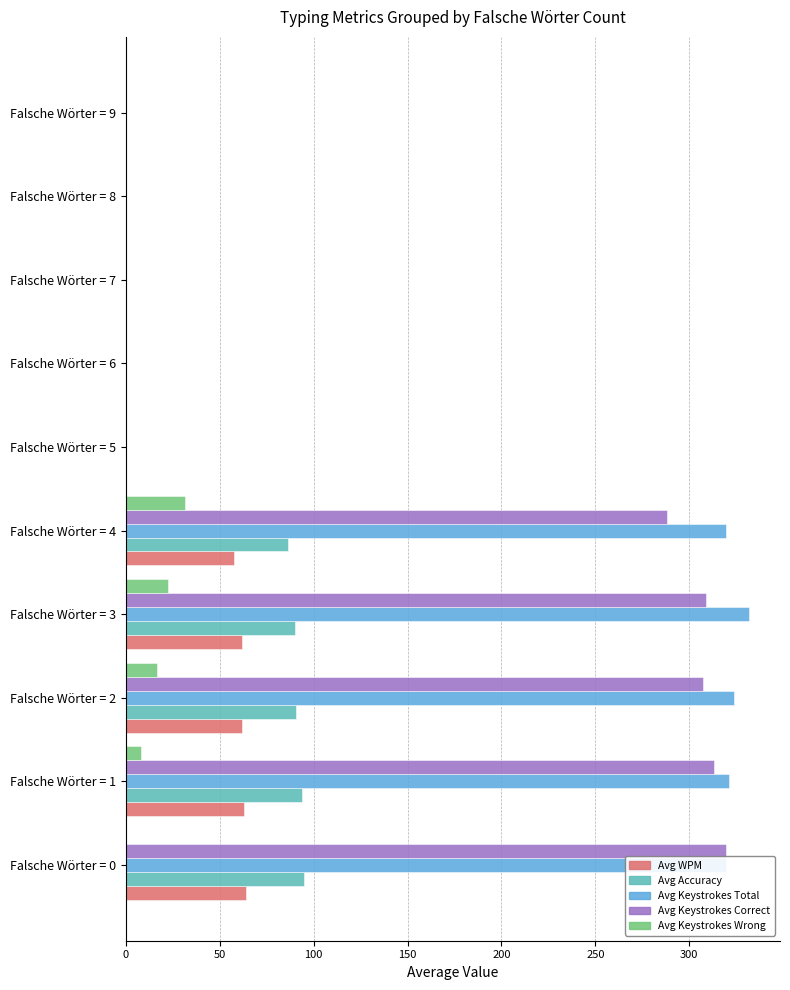

What is the greatest value displayed?

331.7